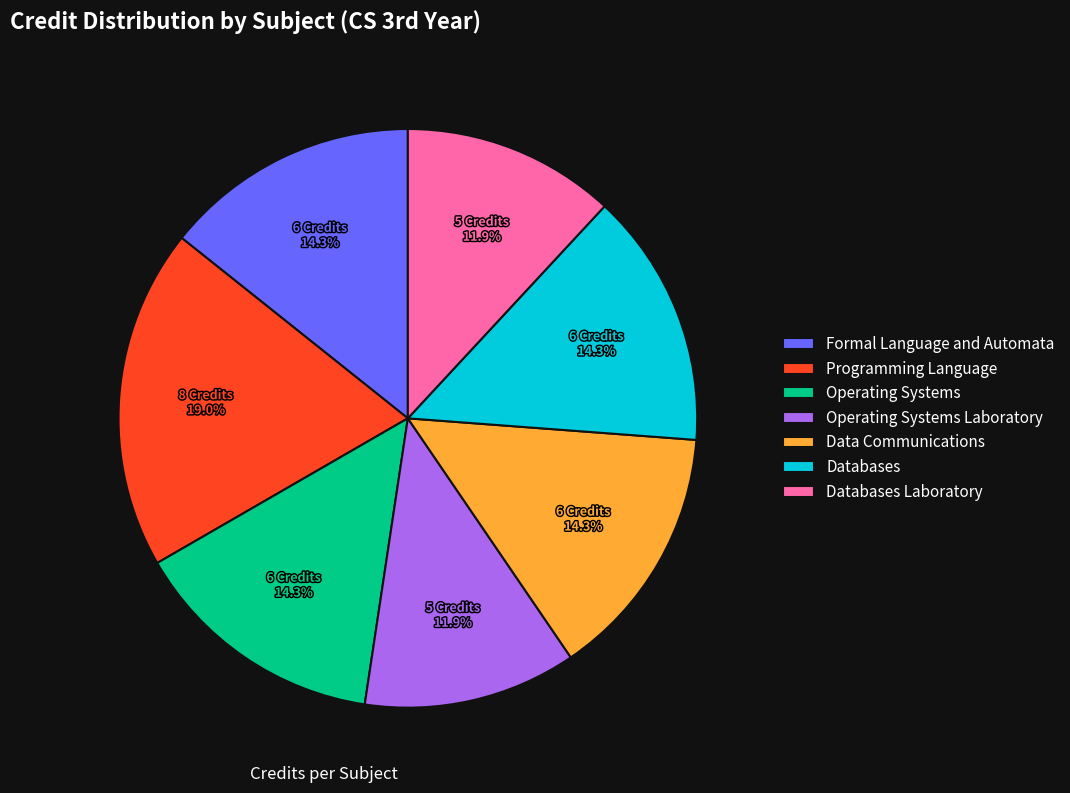

Which category has the biggest portion of the pie?

Programming Language